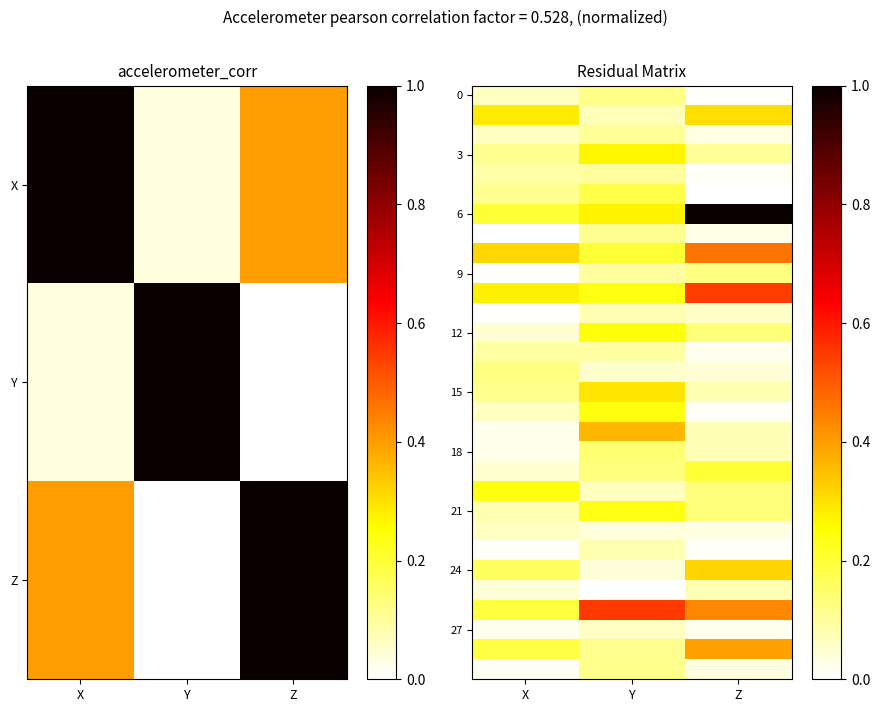

At which label does 0 reach its minimum?

Z